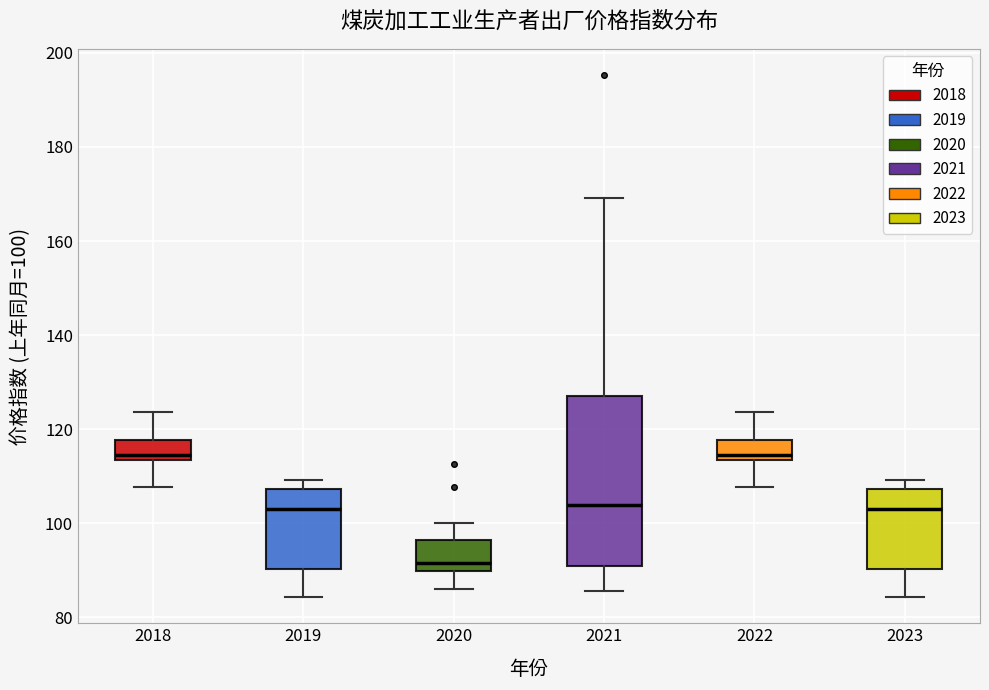

Comparing the boxes themselves (not the whiskers), which one is the tallest?

2021